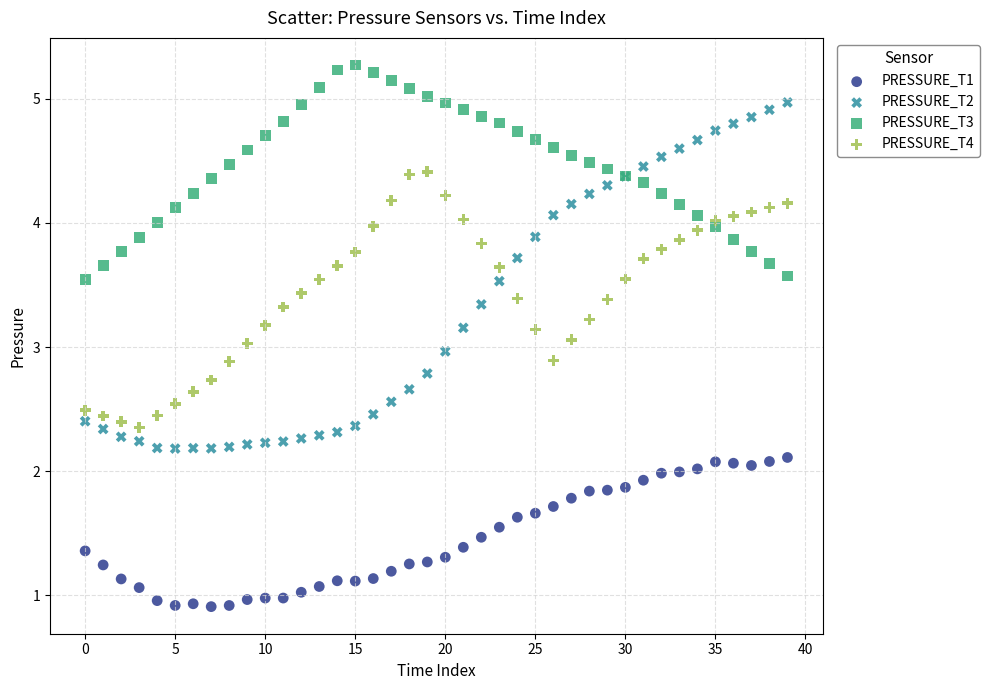

Which series has the widest spread of Y values?

PRESSURE_T2